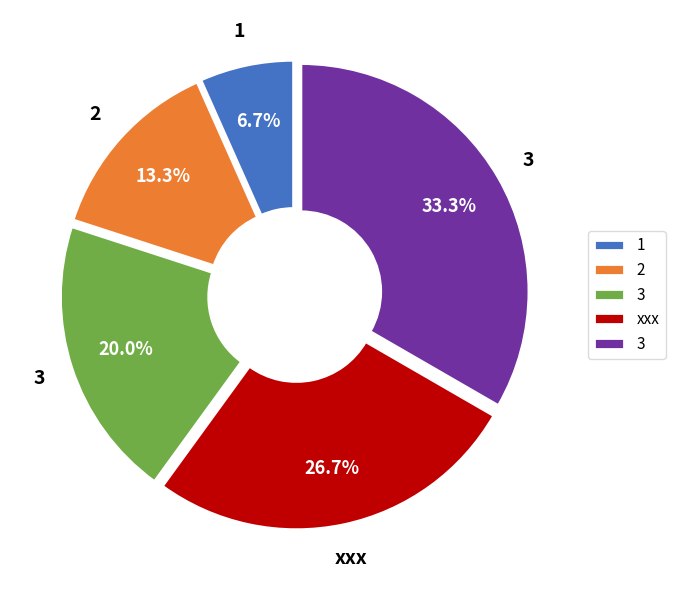

Does any single category account for the majority?

No